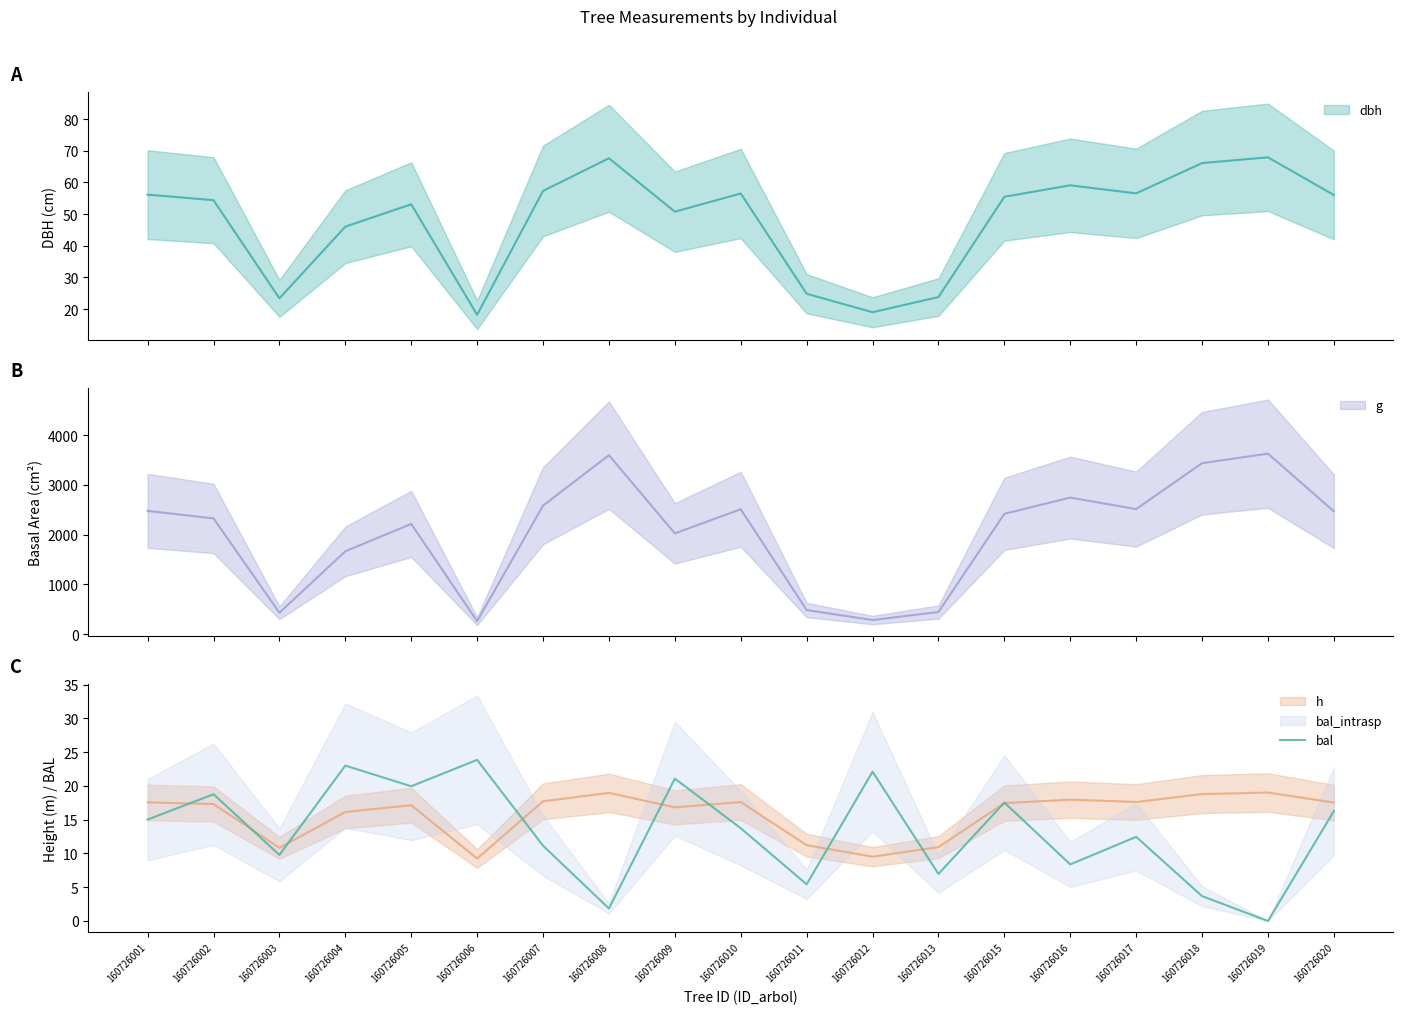

What is the difference between the values at 160726005 and 160726019?

19.9